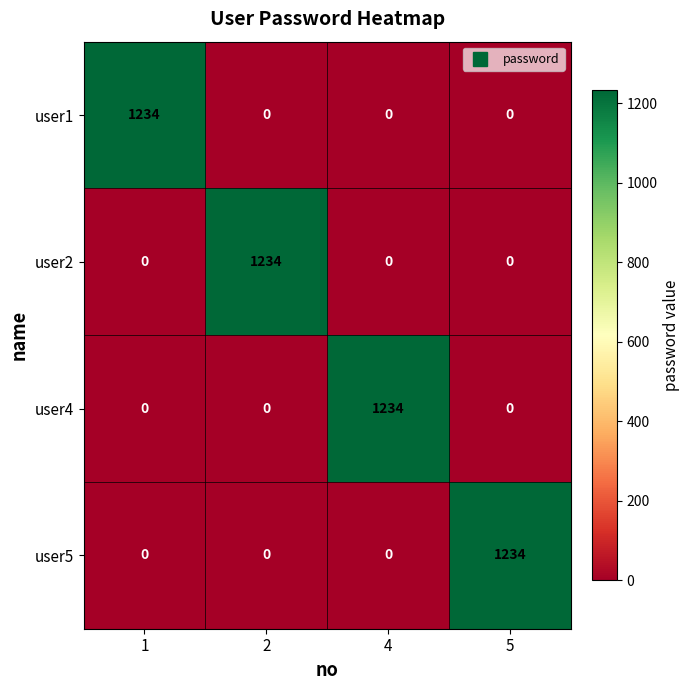

What is the maximum value for user5?

1234